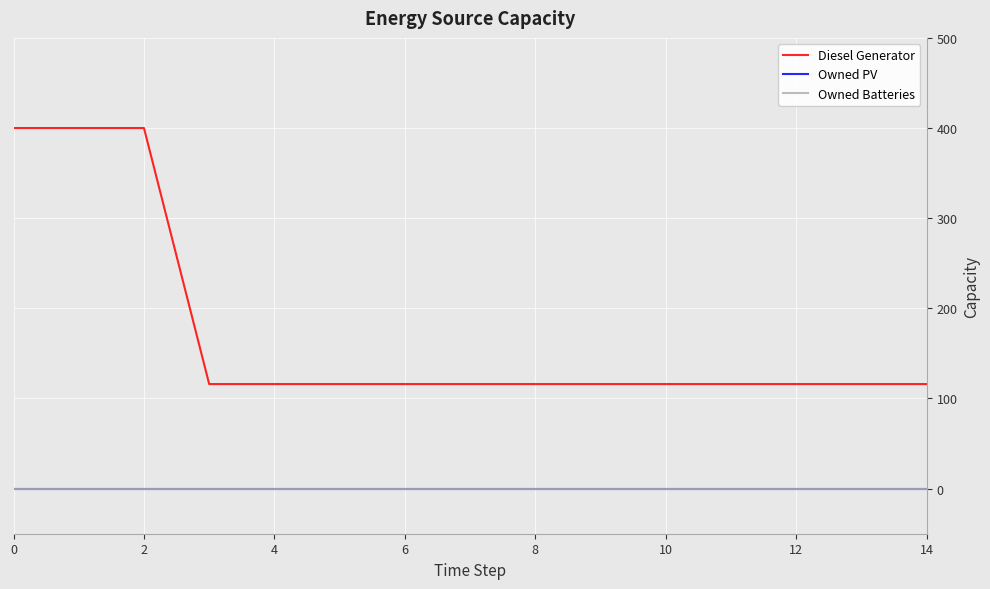

Does the chart display data point markers on the line(s)?

No